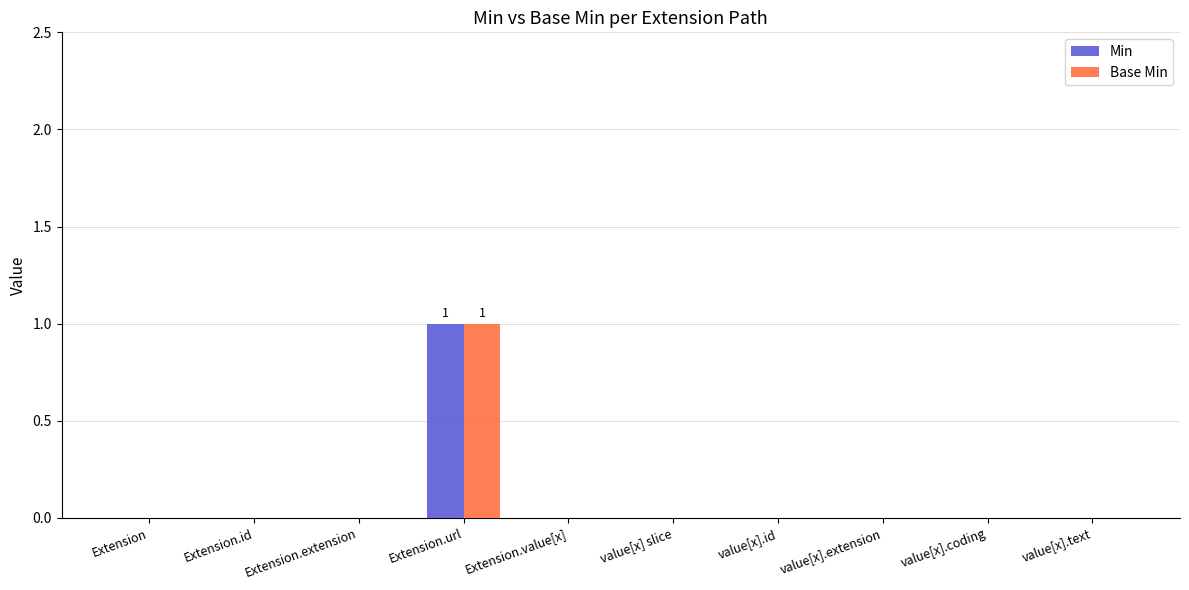

Which category has the highest value in the Min series?

Extension.url